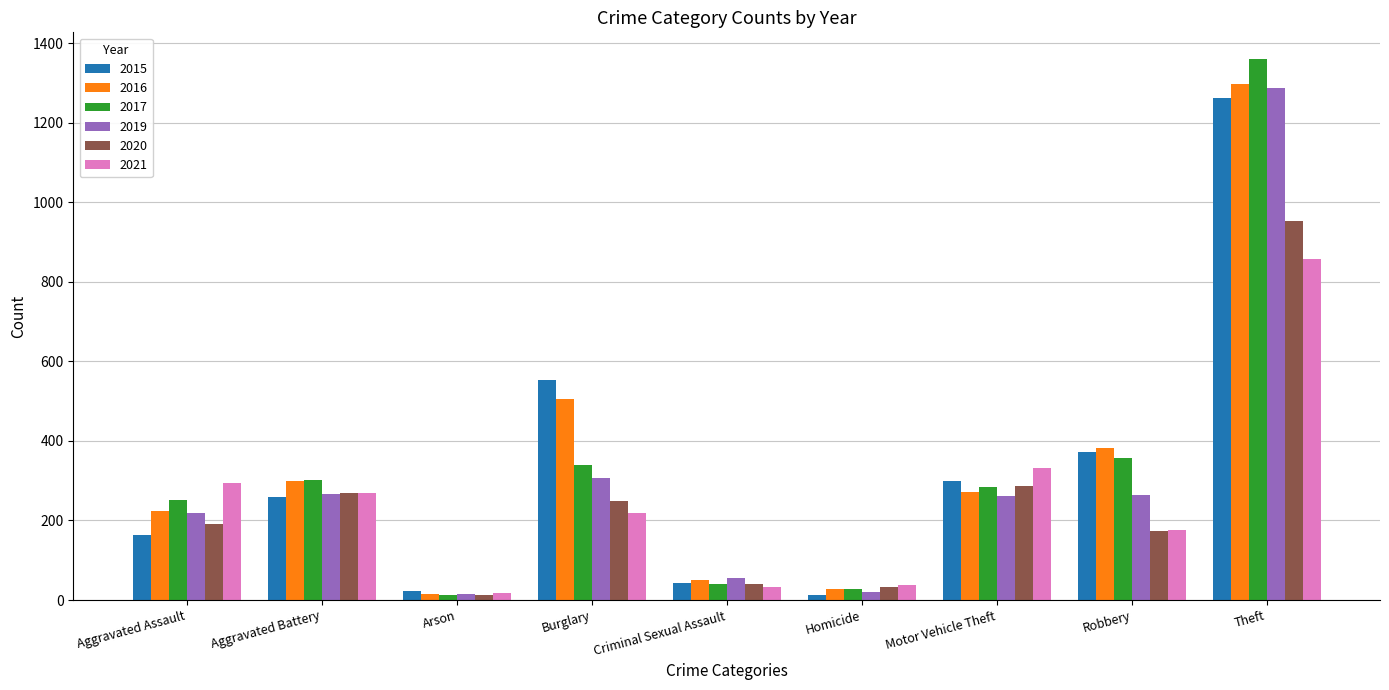

What is the value of the 2021 bar at the 2nd from the left?

270